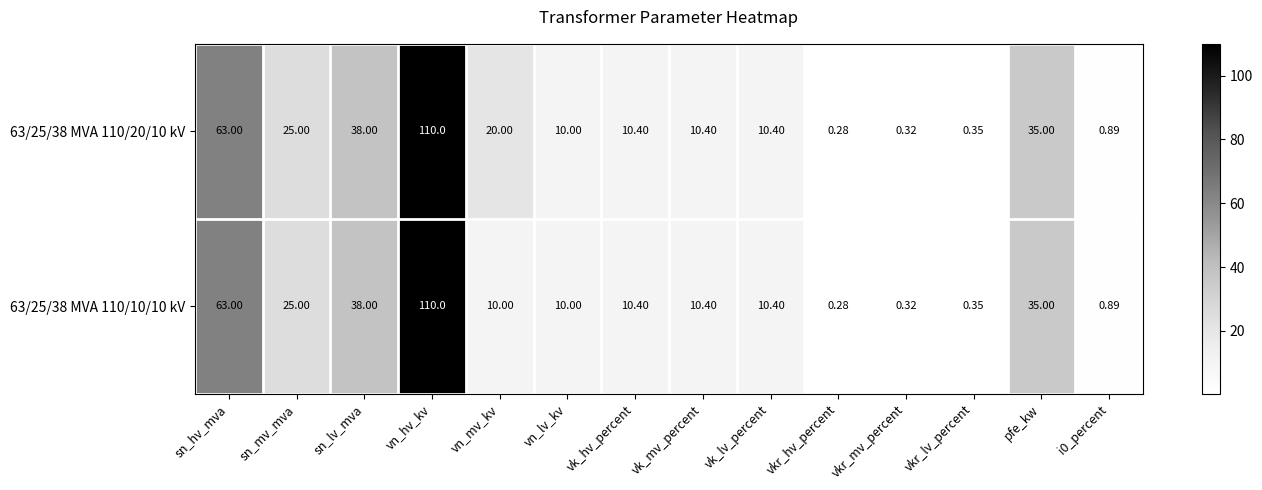

Which series has the largest total across all categories?

63/25/38 MVA 110/20/10 kV